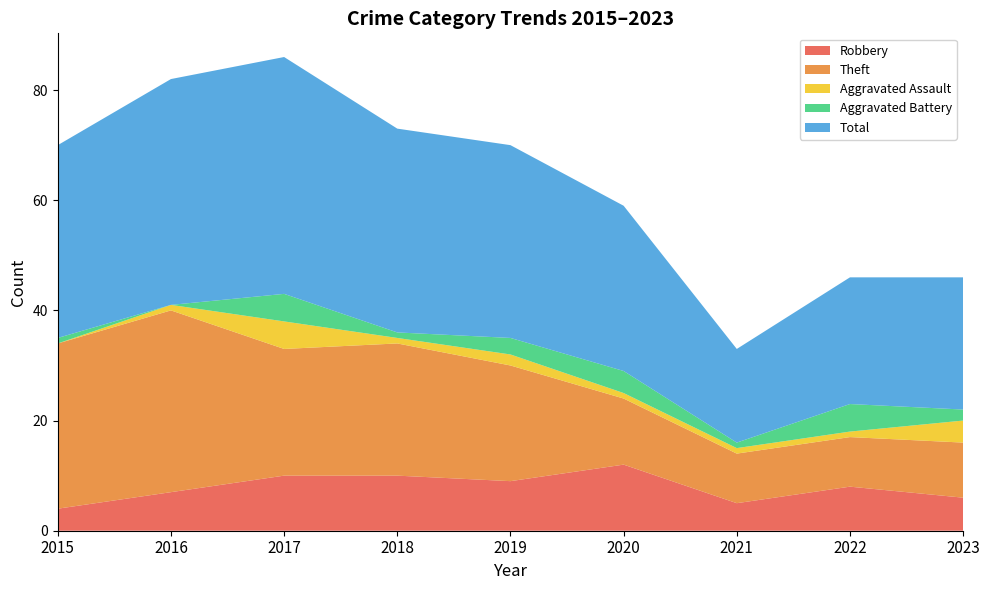

Reading left to right, transcribe all the data shown in this chart.

Robbery: 4	7	10	10	9	12	5	8	6
Theft: 30	33	23	24	21	12	9	9	10
Aggravated Assault: 0	1	5	1	2	1	1	1	4
Aggravated Battery: 1	0	5	1	3	4	1	5	2
Total: 35	41	43	37	35	30	17	23	24